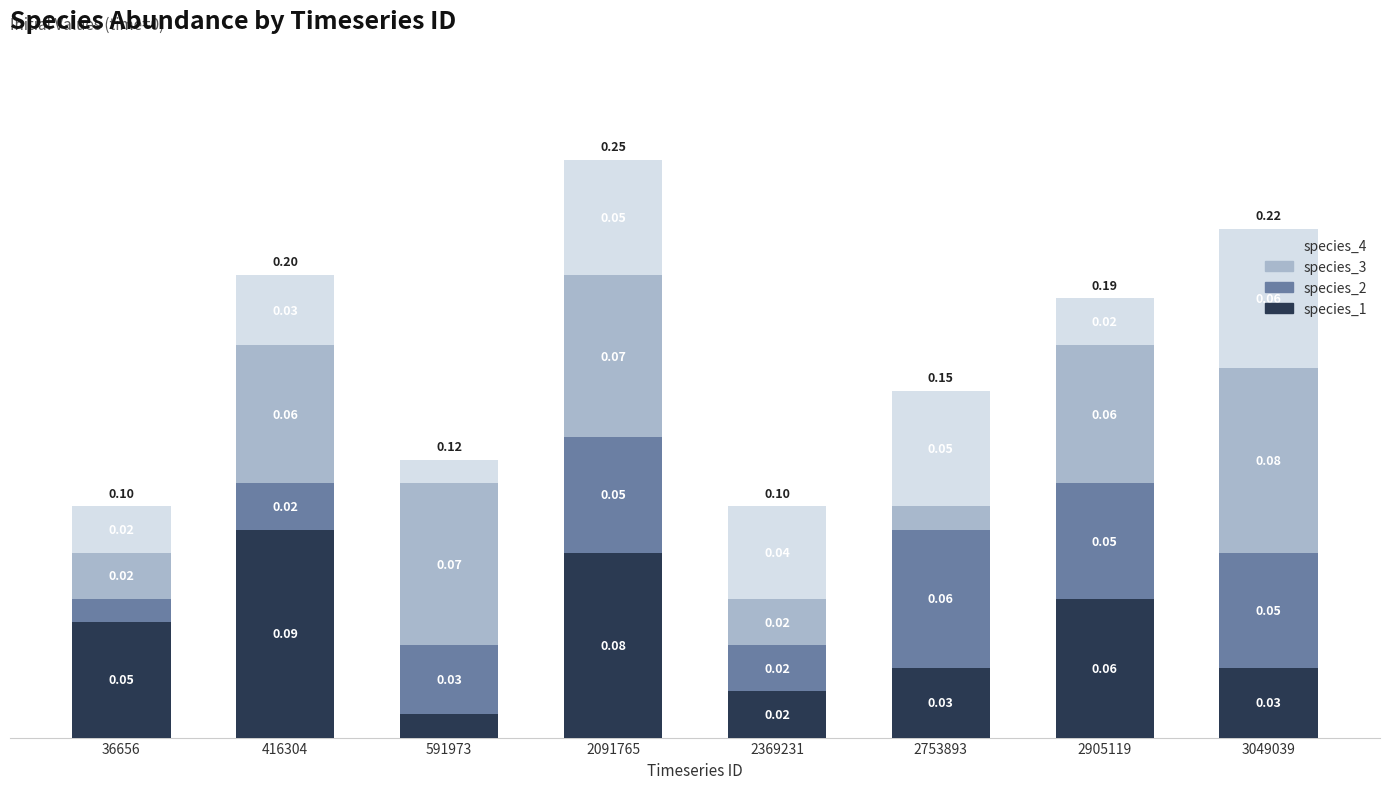

At which category is the sum across all series the highest?

2091765